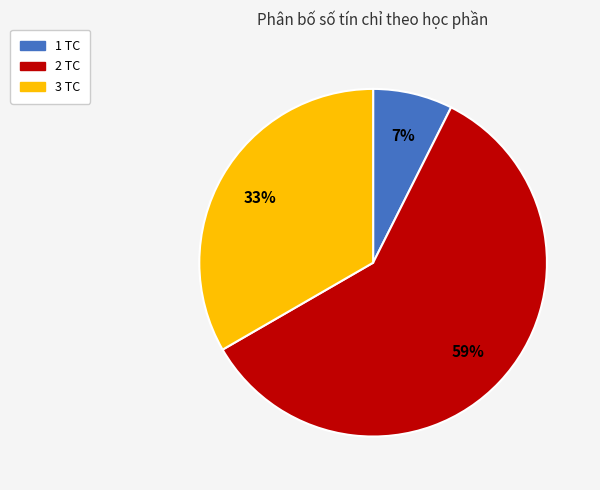

Is there a majority slice in this chart?

Yes